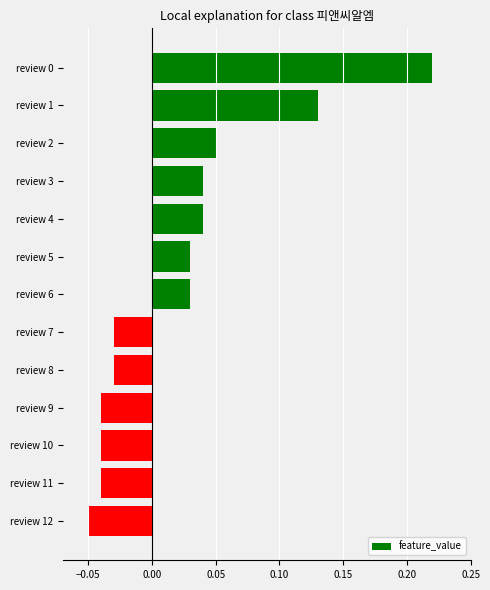

True or false: the data shows 0.0 at review 2.

False